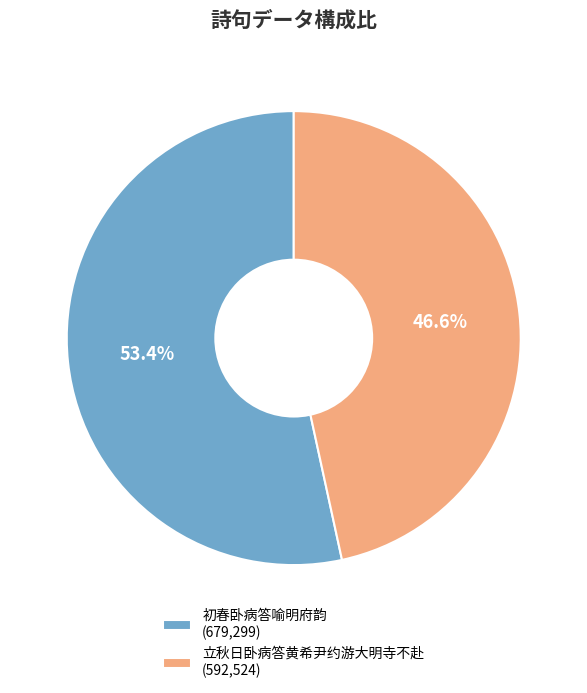

The 初春卧病答喻明府韵 slice represents 62% of the pie. True or false?

False